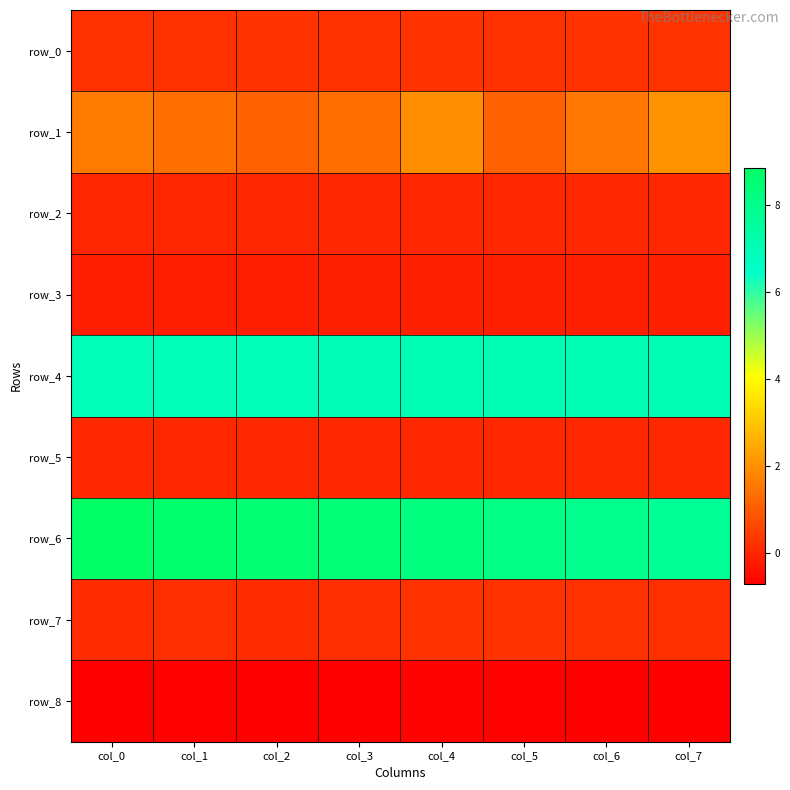

What is the difference between the second highest and minimum values in the row_8 series?

0.1